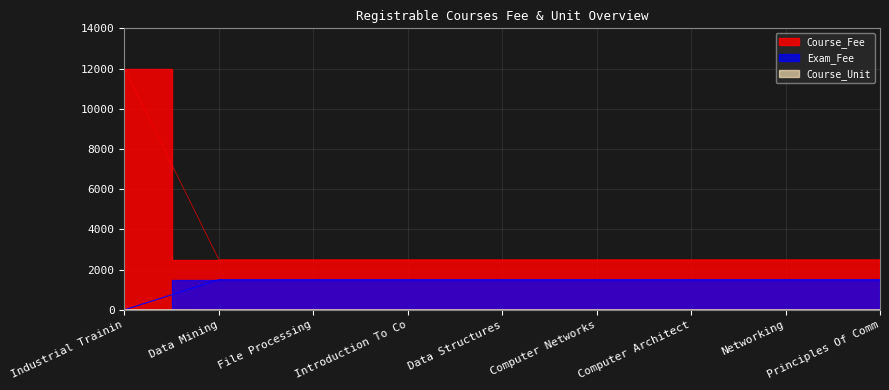

Between File Processing and Principles Of Comm, which series saw the biggest shift?

Course_Fee